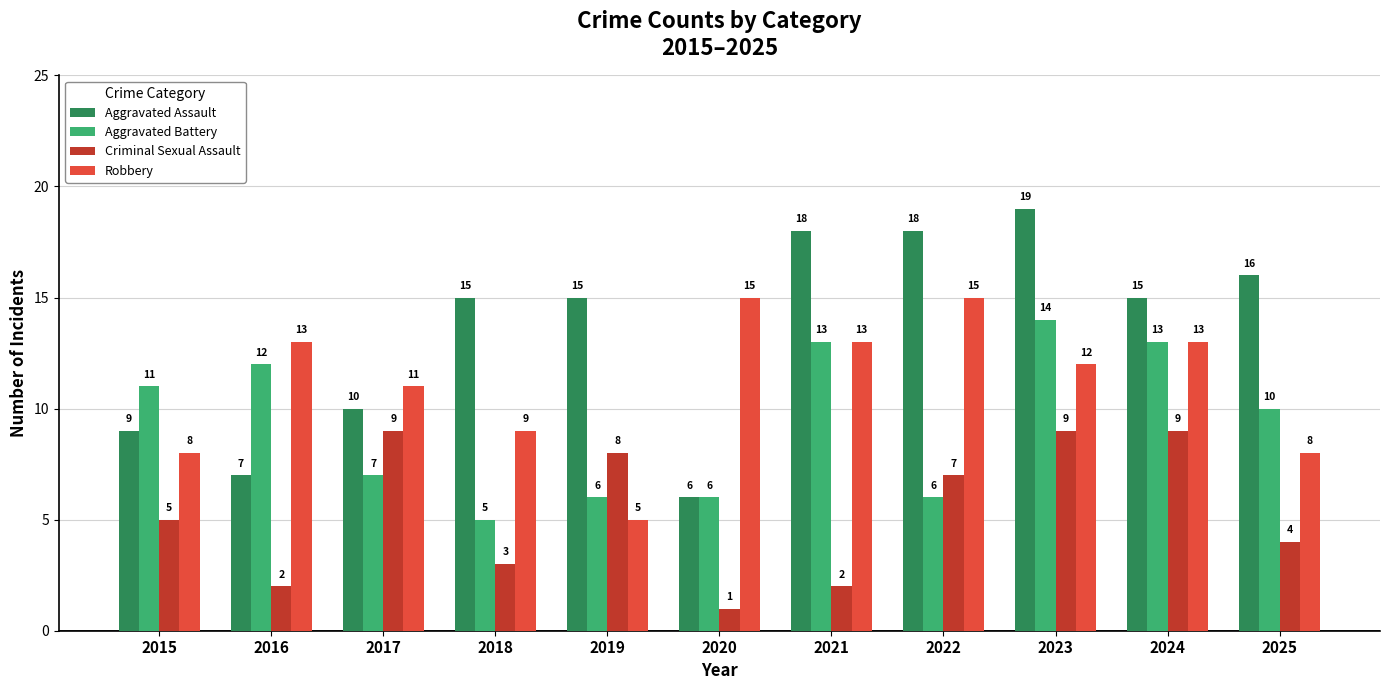

How many categories are shown in the chart?

11